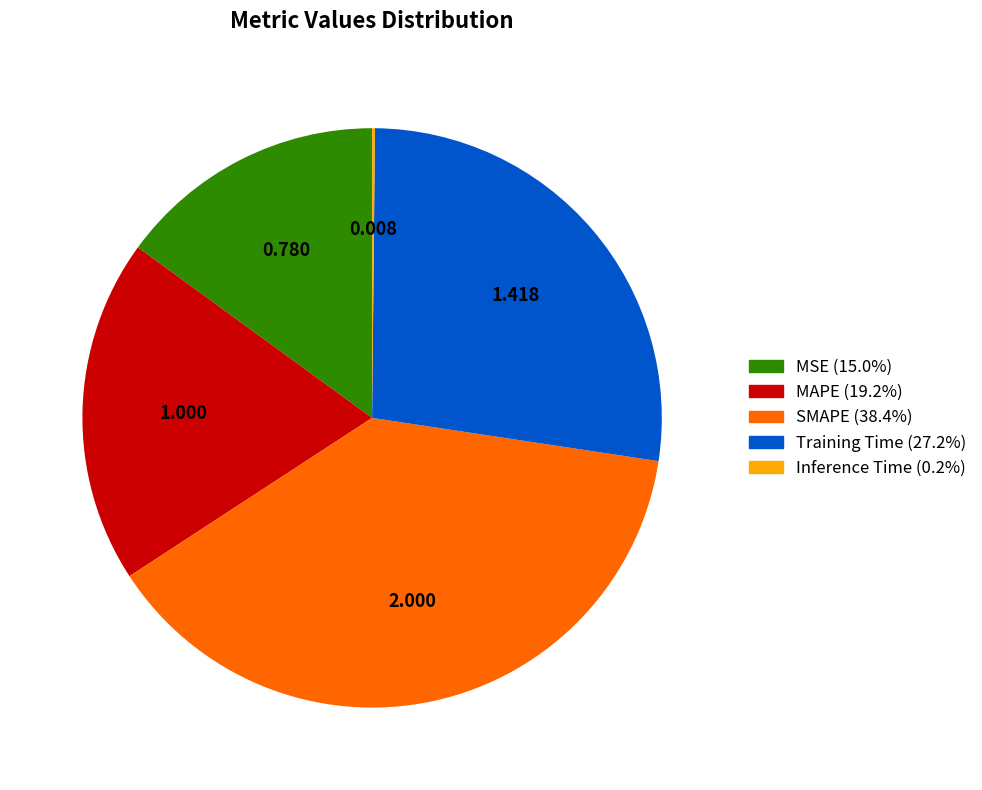

Is MSE the majority of the pie?

No